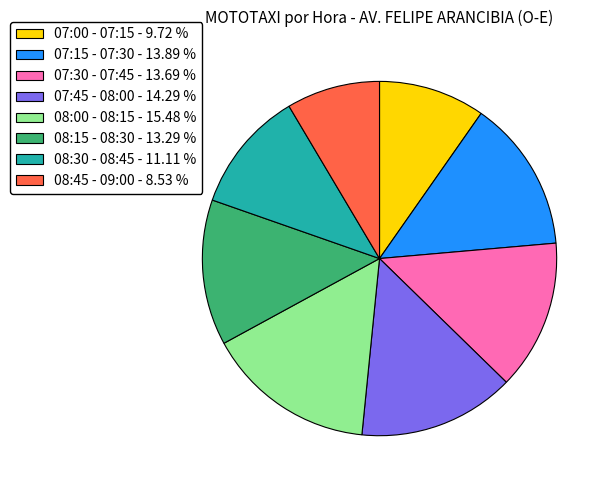

Does 07:45 - 08:00 - 14.29 % represent more than half of the total?

No